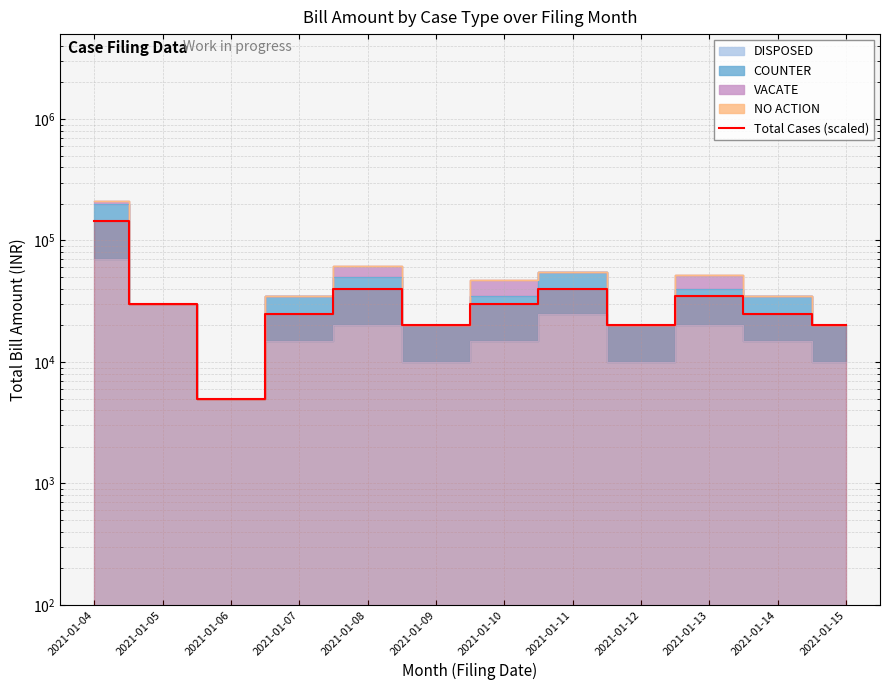

The chart shows a value of 53498 at 2021-01-10. True or false?

False